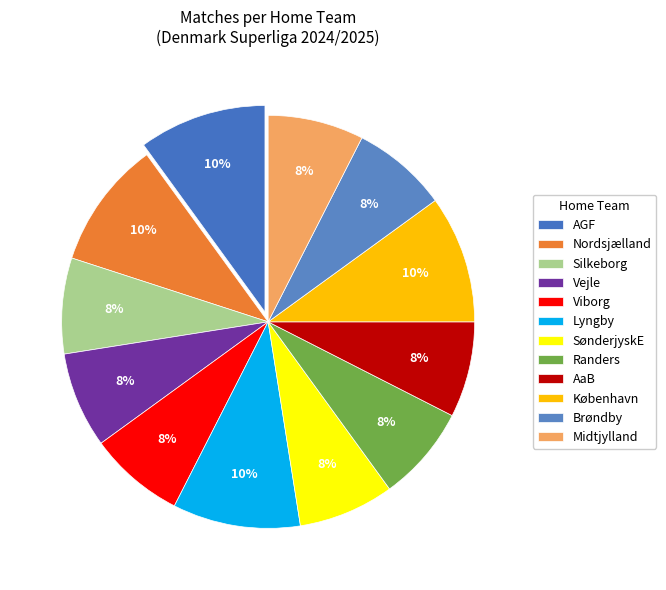

Count the number of slices in the pie.

12